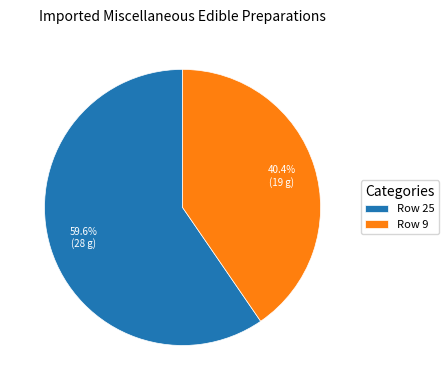

How many segments does this pie chart have?

2